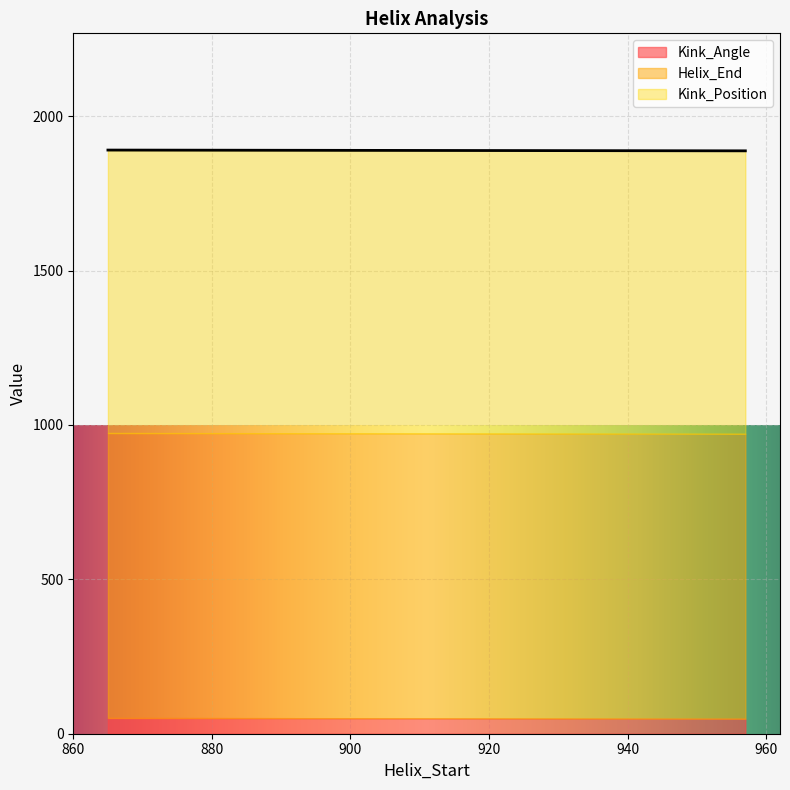

In Helix_End, how many points are higher than both neighbors (excluding endpoints)?

1